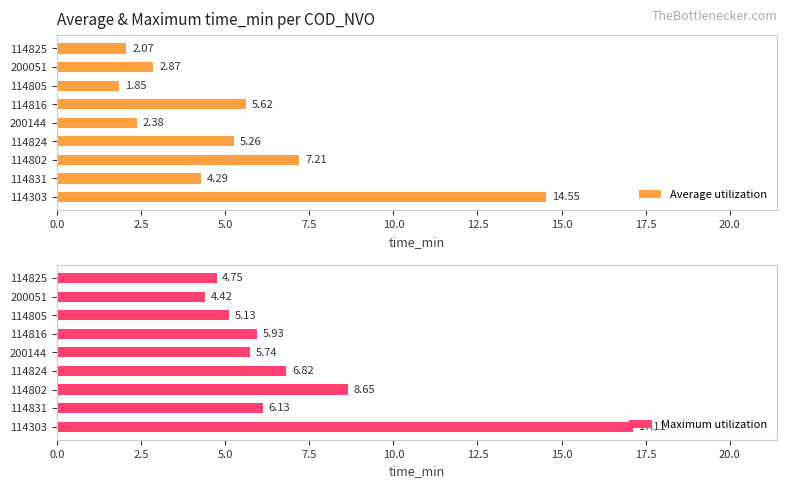

True or false: Maximum utilization has a value of 7.5 at 200051.

False